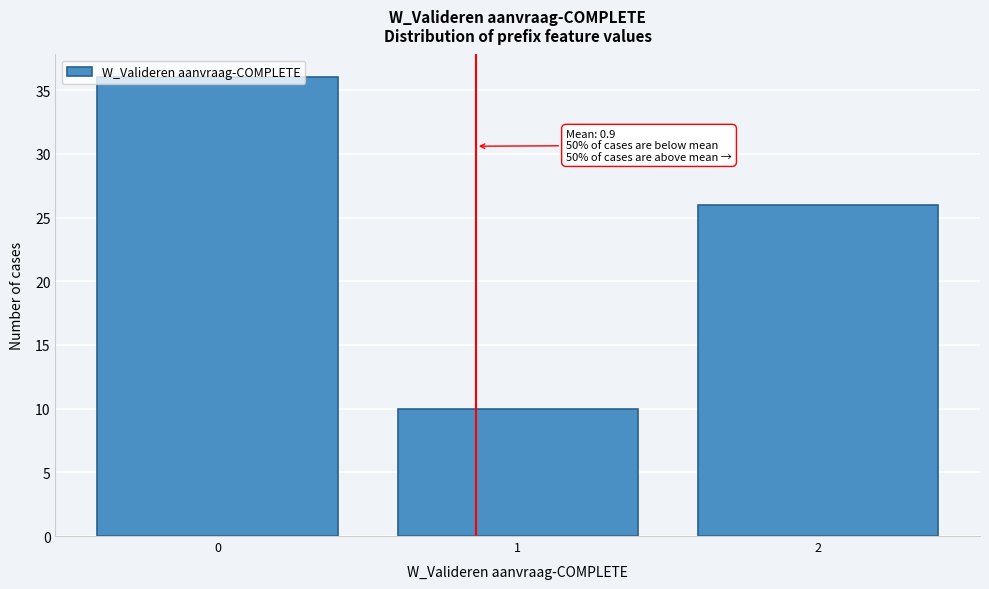

Over which range of the x-axis is the bar tallest?

-0.5 to 0.5